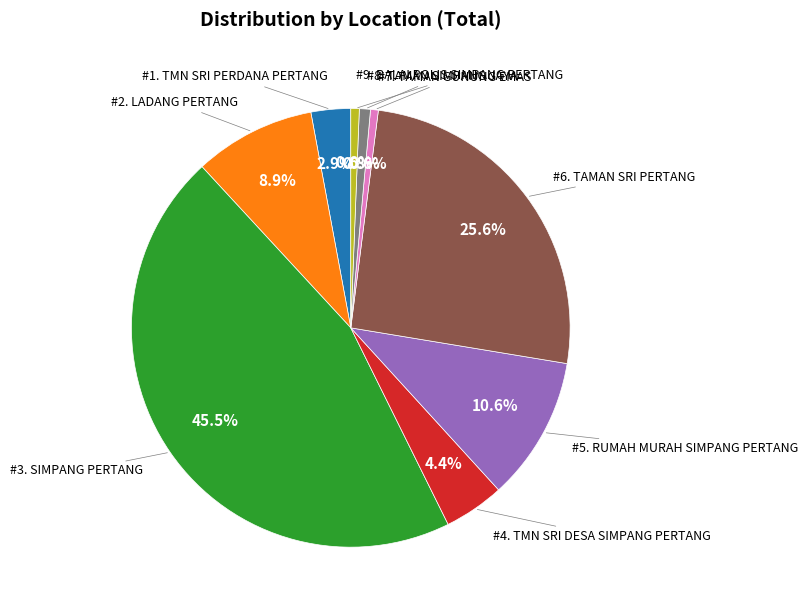

Is there a majority slice in this chart?

No